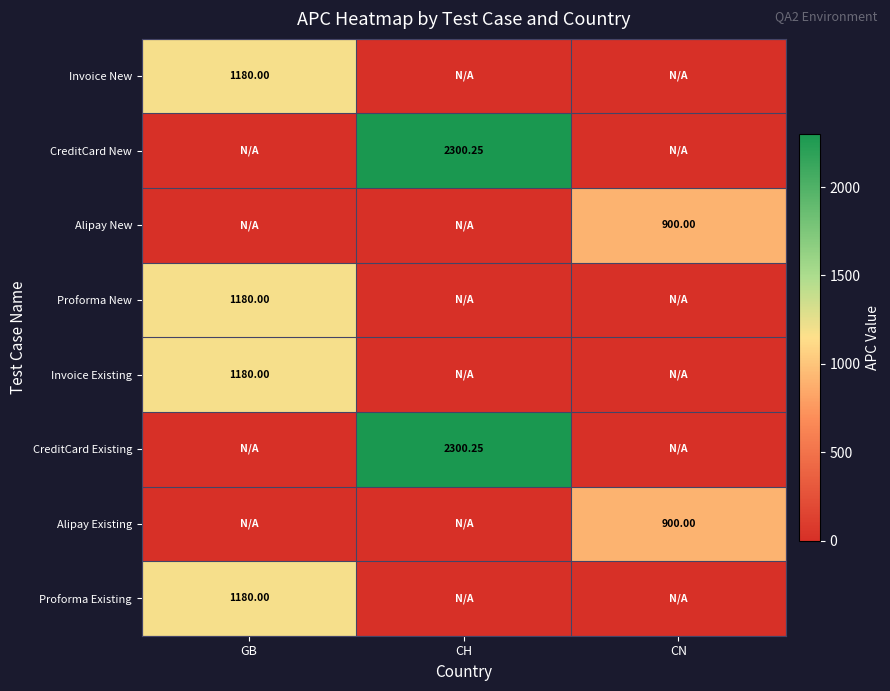

The value of CreditCard Existing at GB is 0.0. True or false?

True